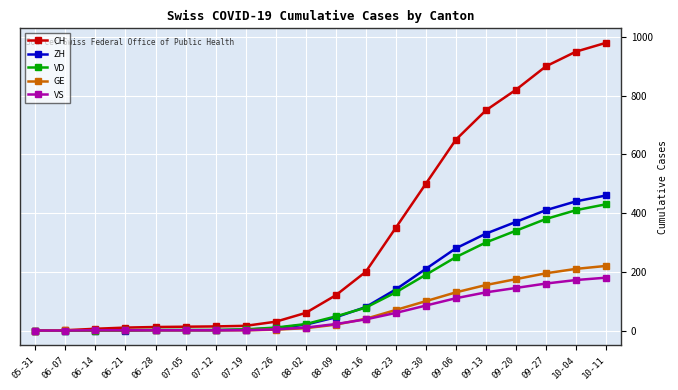

Where is VD nearest to the value 215?

08-30